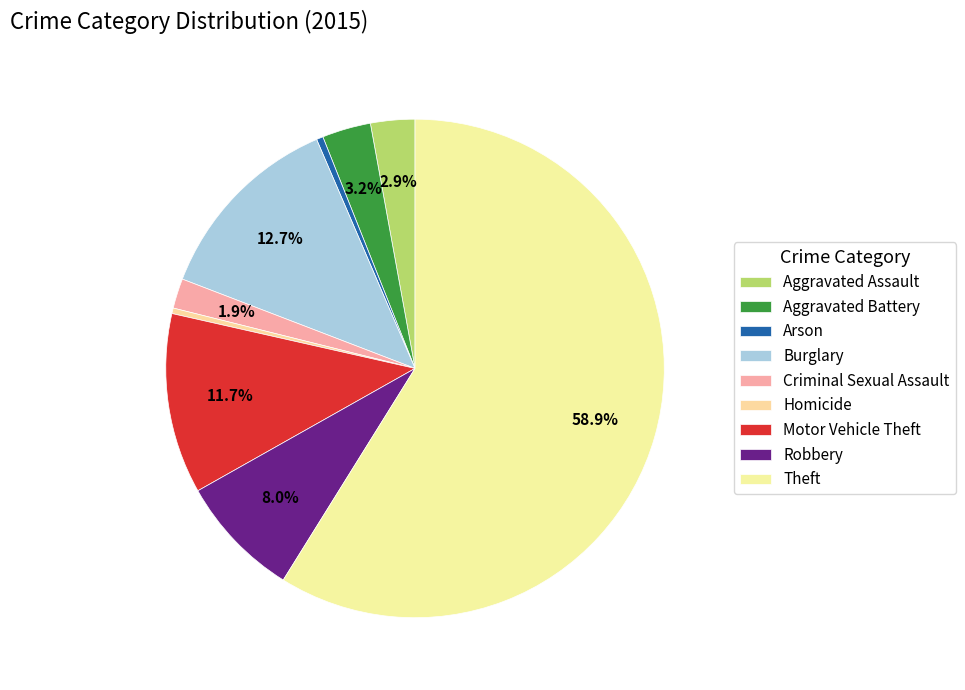

Is there any slice that represents more than half of the pie?

Yes